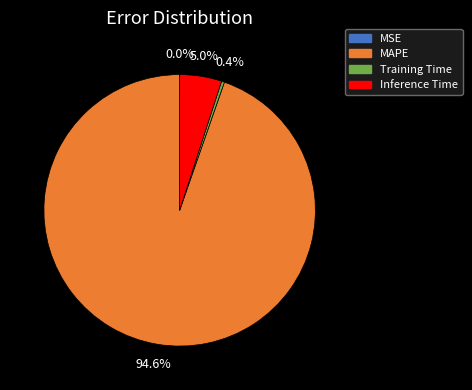

What is the majority slice?

MAPE